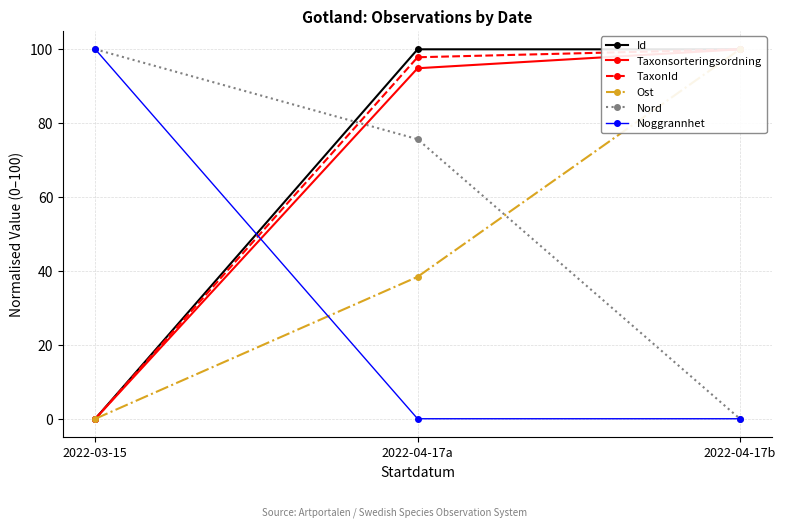

List the series in order of their peak value, highest first.

Id, Taxonsorteringsordning, TaxonId, Ost, Nord, Noggrannhet